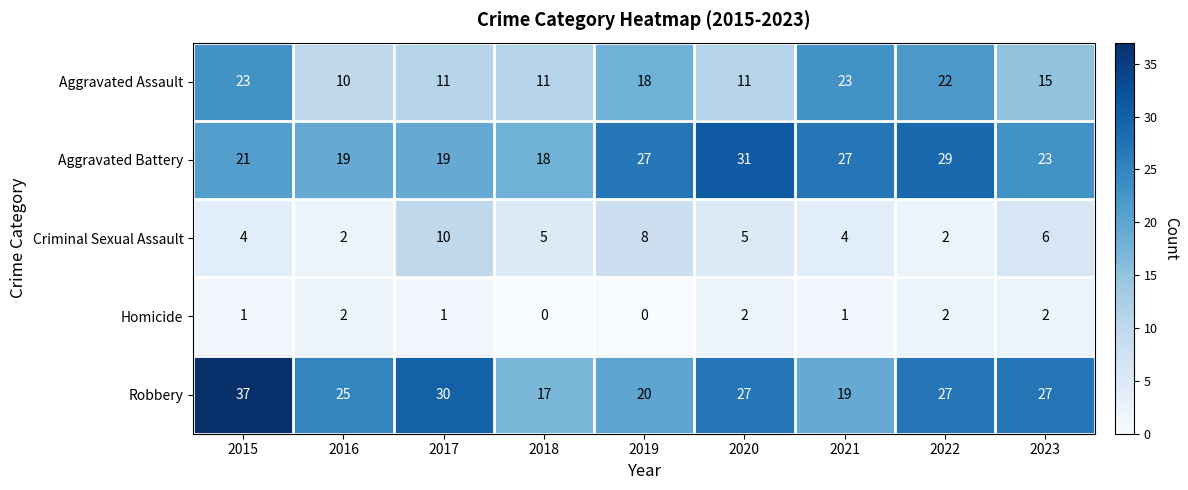

At 2019, list the series in order from largest to smallest.

Aggravated Battery, Robbery, Aggravated Assault, Criminal Sexual Assault, Homicide